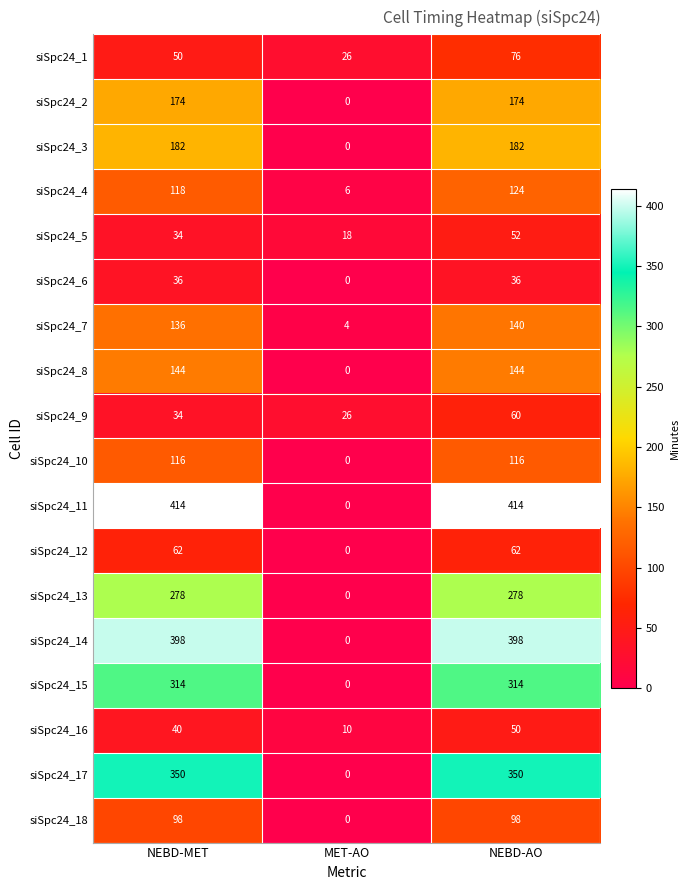

What is the difference between the maximum and minimum values in the siSpc24_6 series?

36